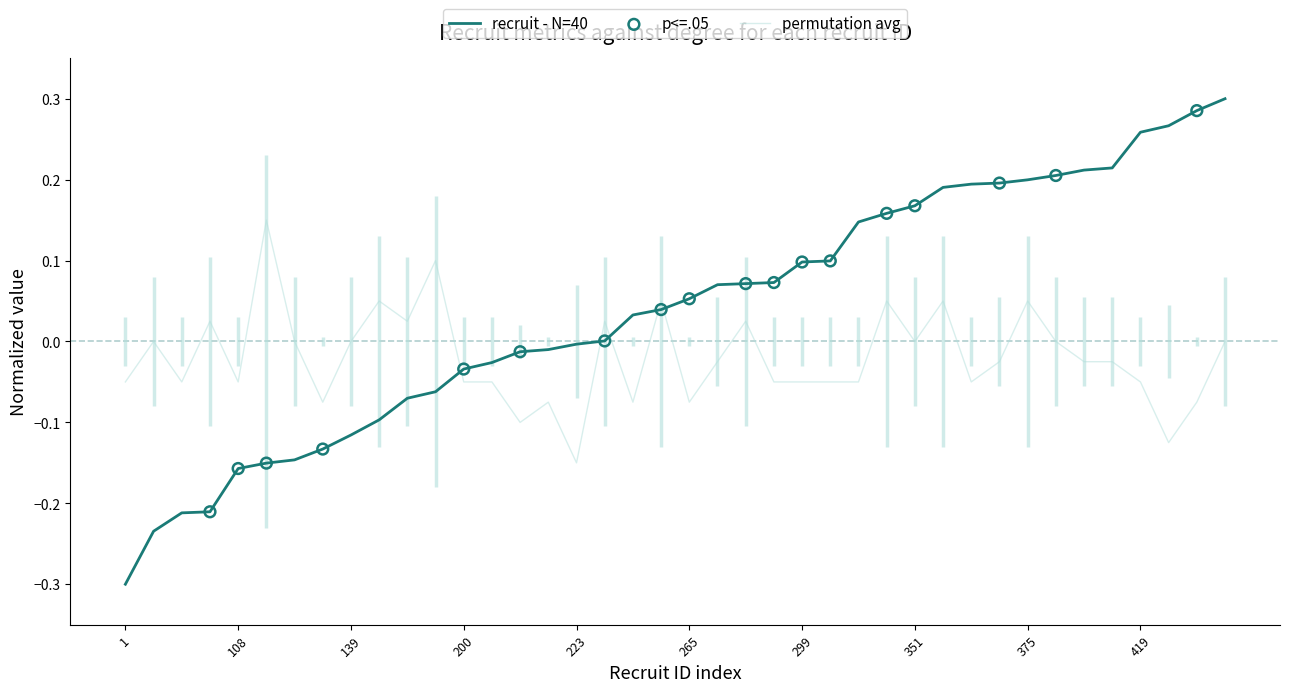

Is the value of recruit at 300 greater than the value of degree at 278?

Yes